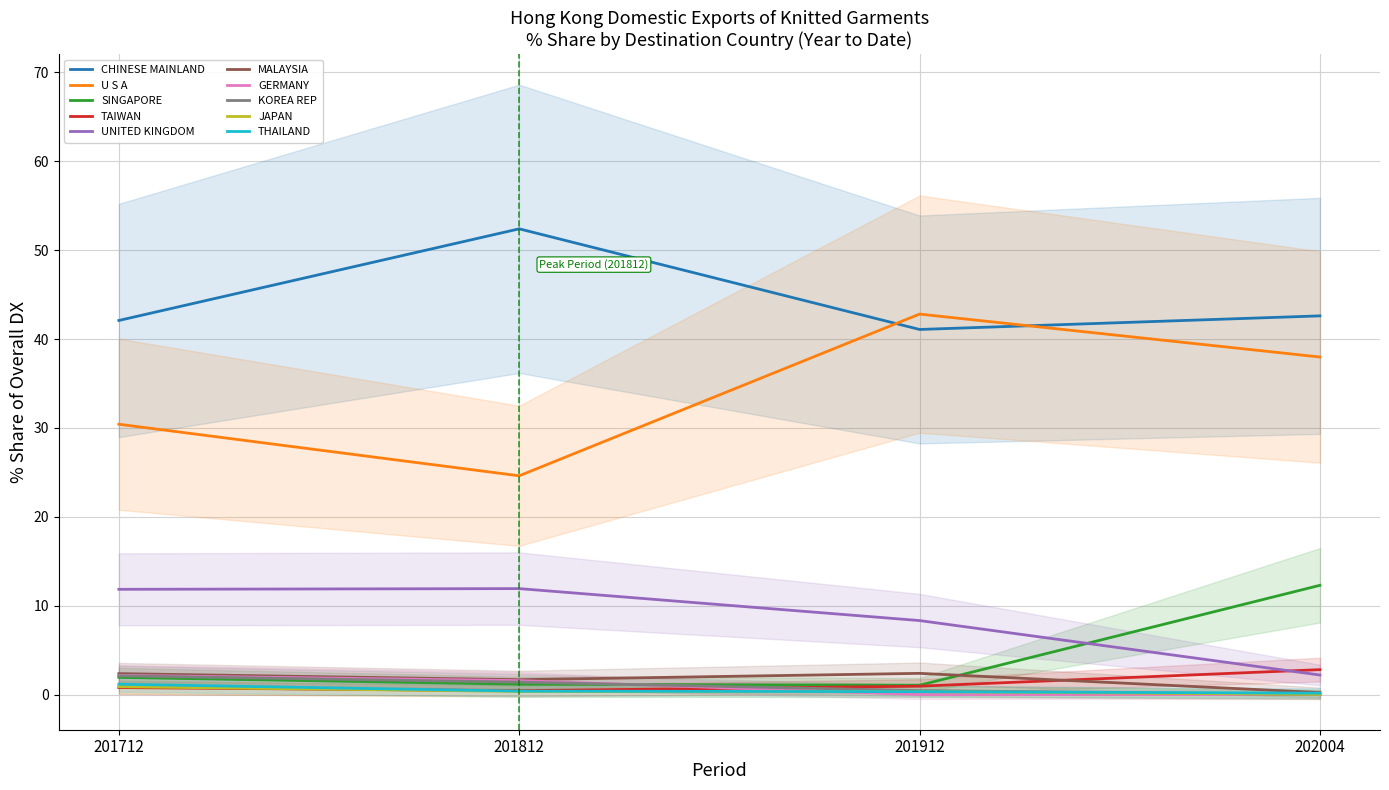

What is the average value of the 202004_% Share series?

9.8